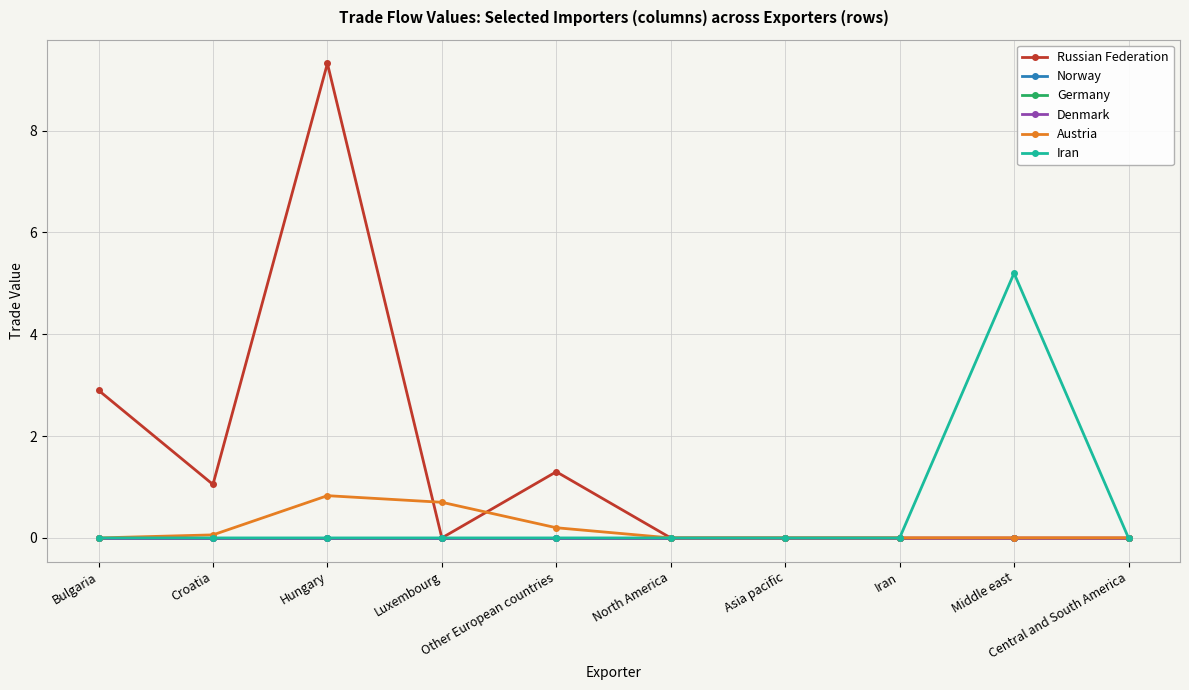

At which label is Norway closest to 0?

Bulgaria